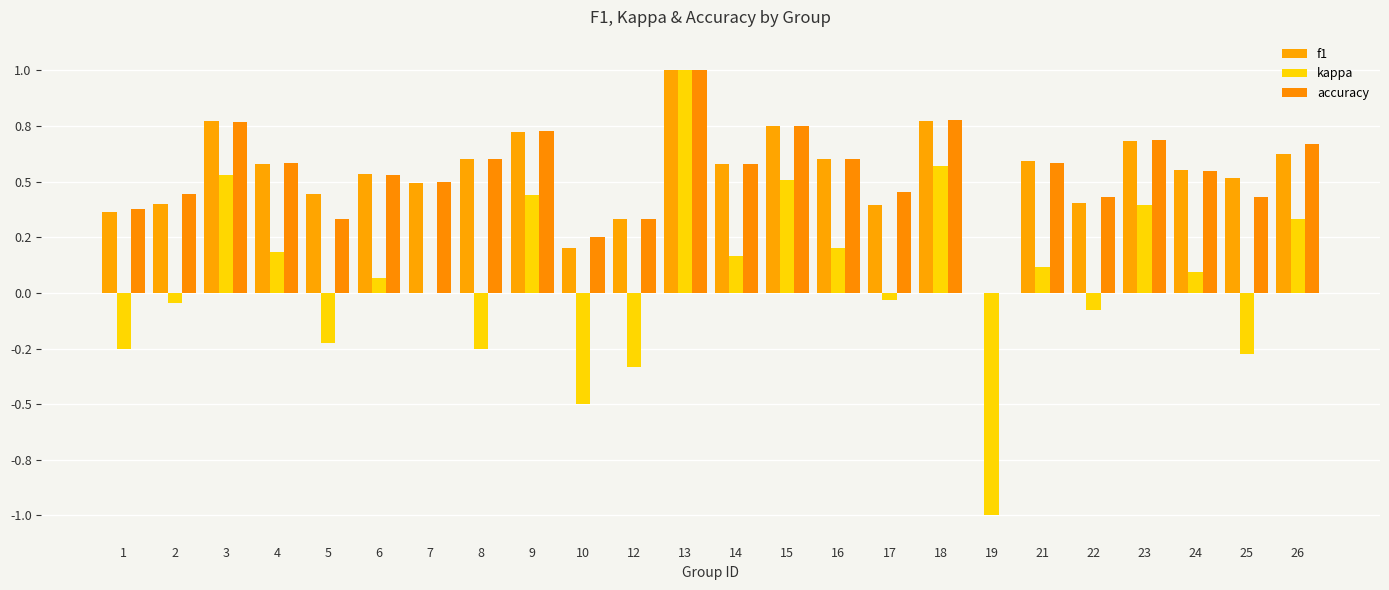

Are the bars horizontal?

No